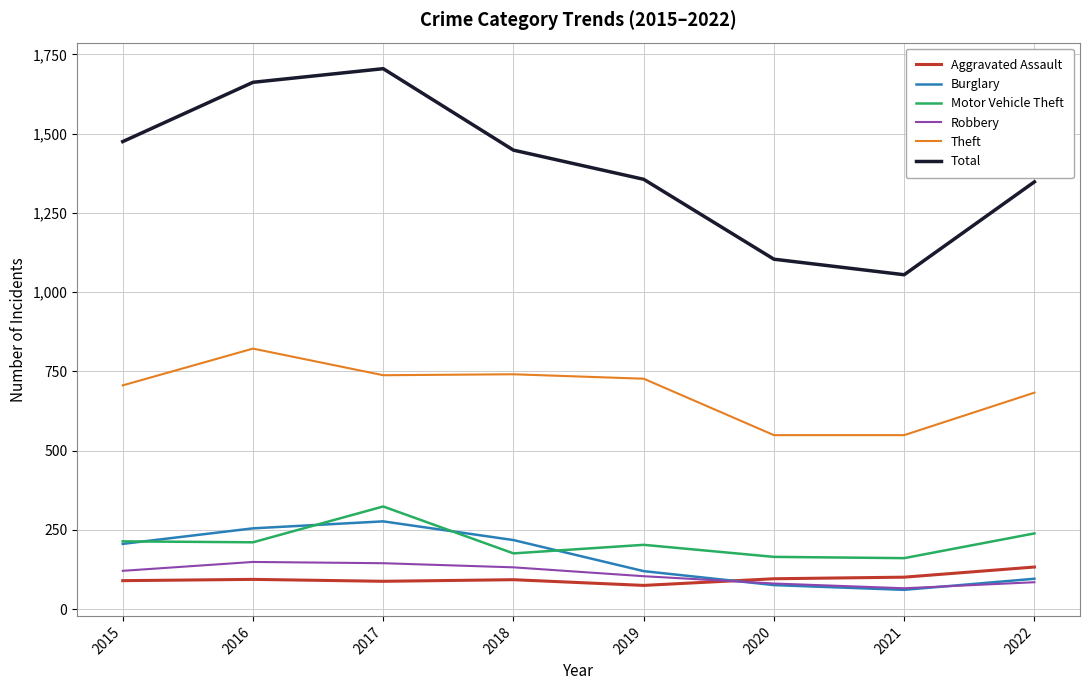

How many lines are shown in the chart?

6